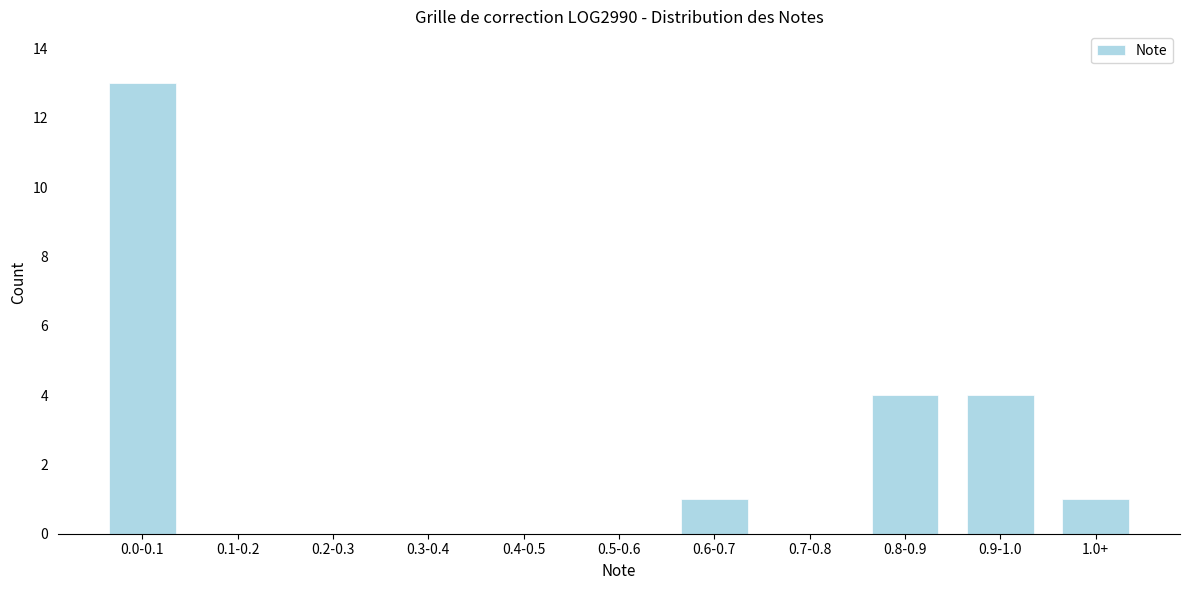

Reading left to right, what are all the values shown in this chart?

0.0-0.1=13	0.1-0.2=0	0.2-0.3=0	0.3-0.4=0	0.4-0.5=0	0.5-0.6=0	0.6-0.7=1	0.7-0.8=0	0.8-0.9=4	0.9-1.0=4	1.0+=1